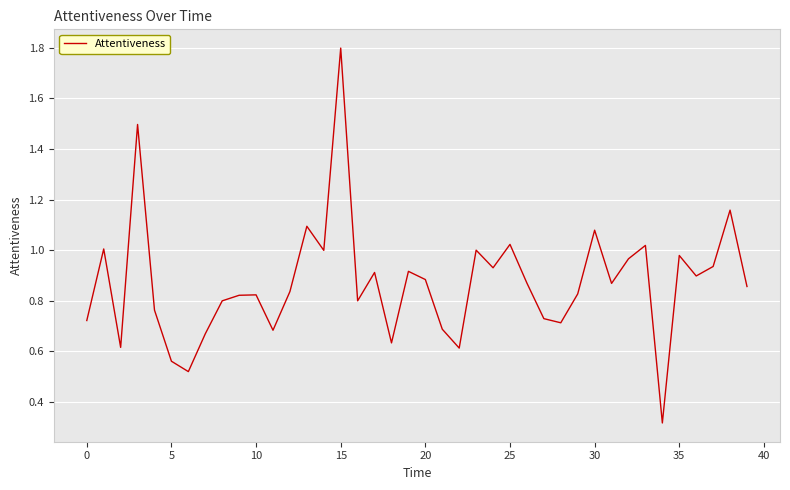

What is the maximum value shown in the chart?

1.8